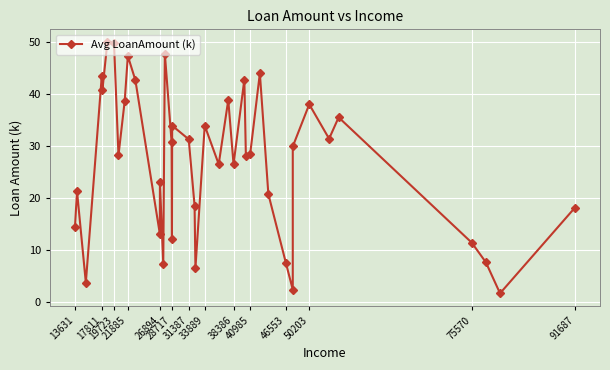

True or false: the data shows 3.0 at 37.

False